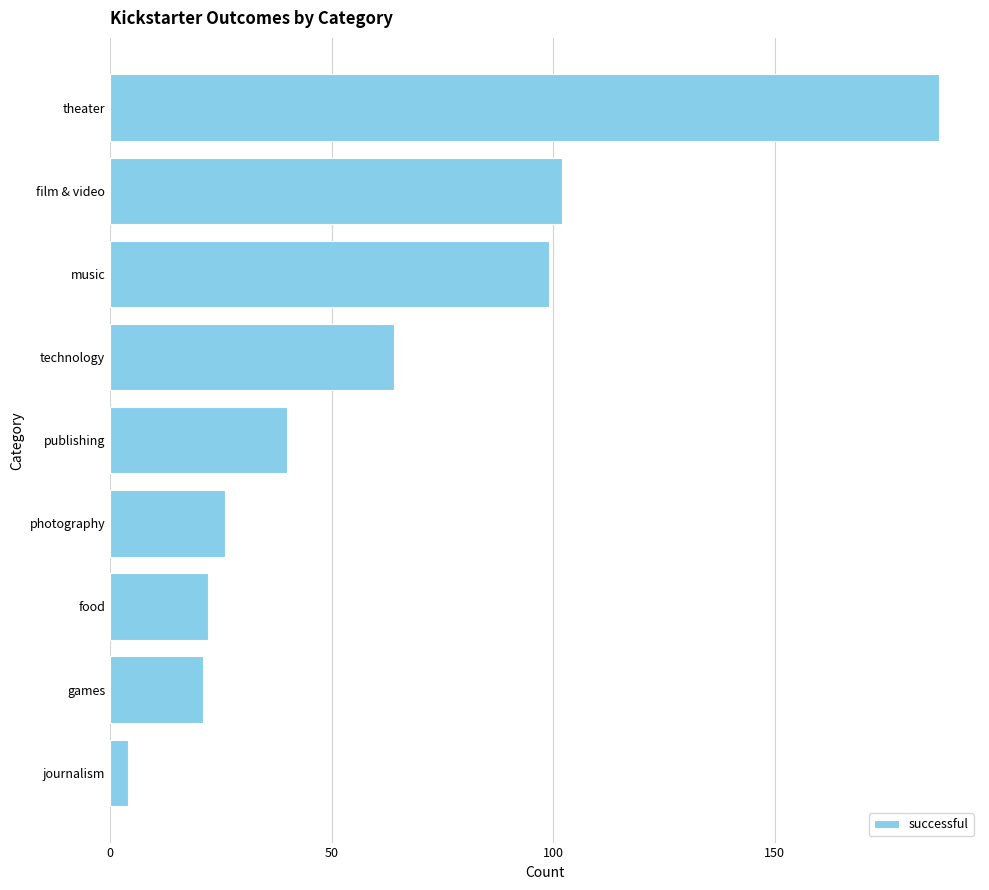

Reading top to bottom, transcribe all the data shown in this chart.

187	102	99	64	40	26	22	21	4